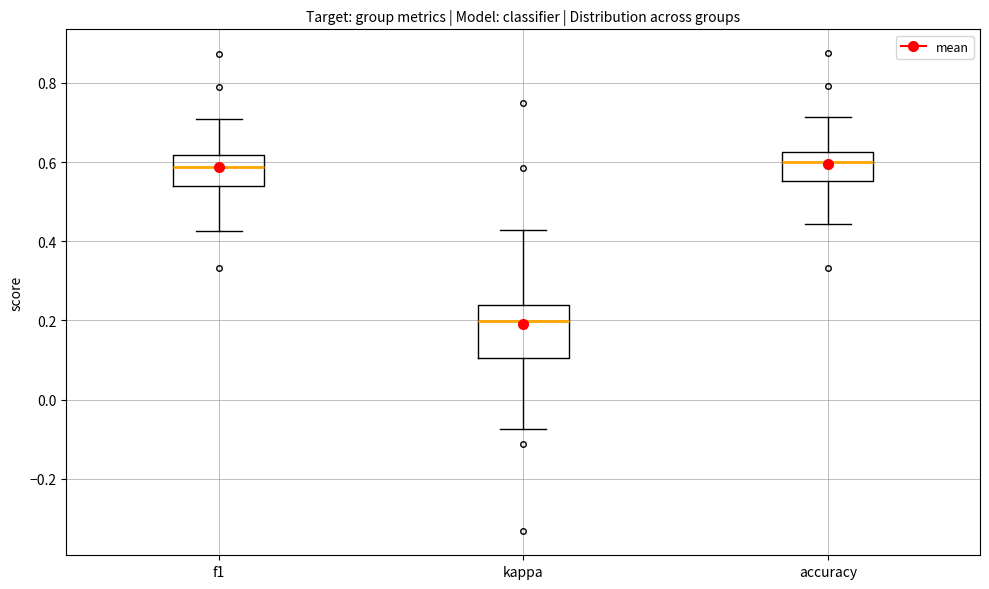

Which box is the tallest, from its lower edge to its upper edge?

kappa